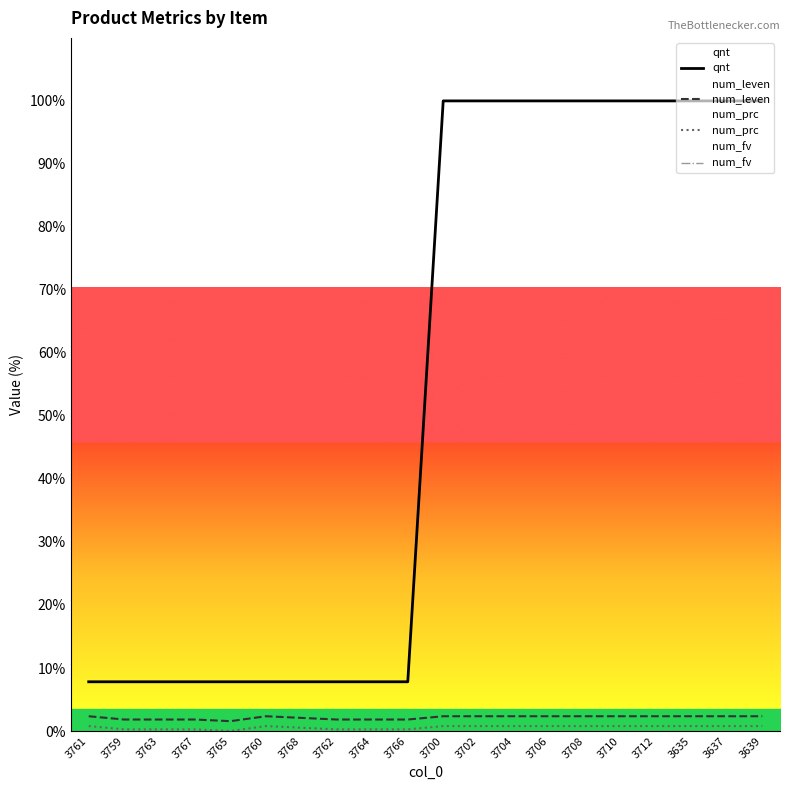

Does the chart display data point markers on the line(s)?

No